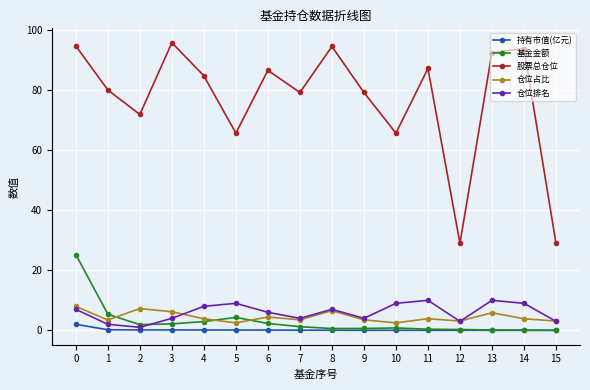

At which category does 股票总仓位 reach its first local peak?

3